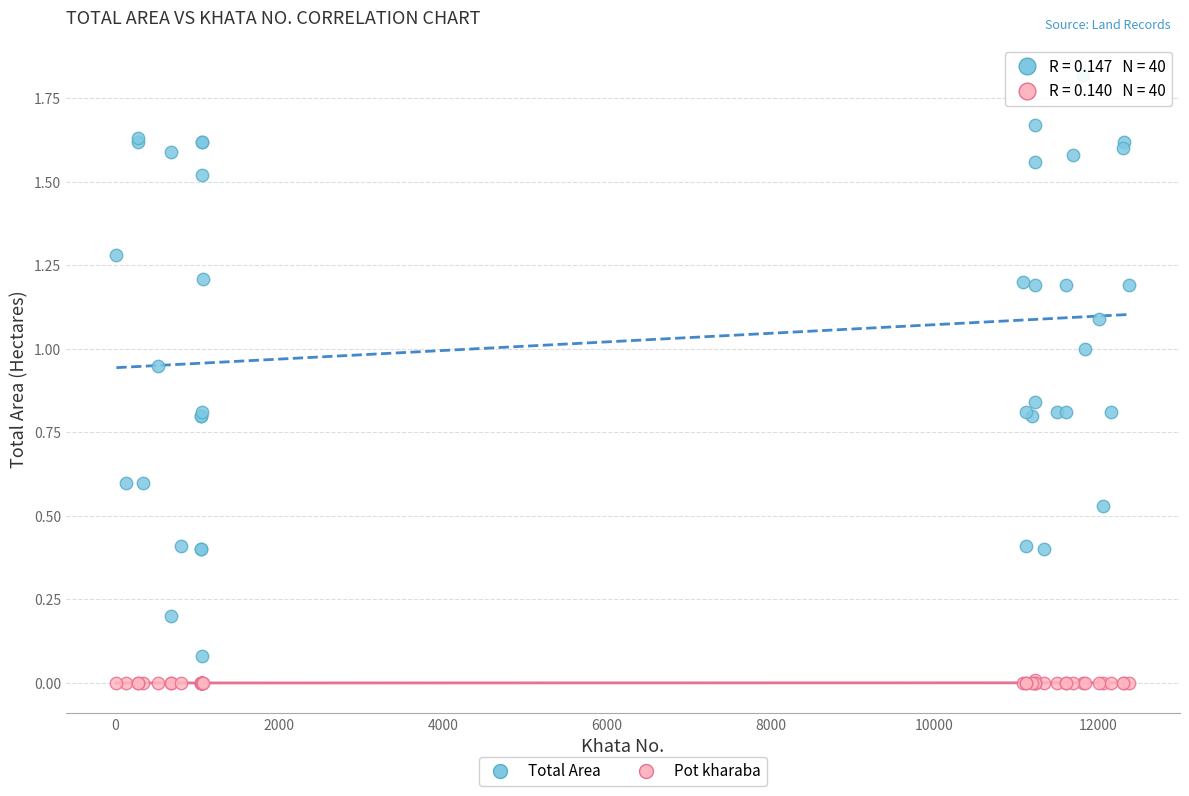

What are all the series names shown in the legend?

Total Area, Pot kharaba